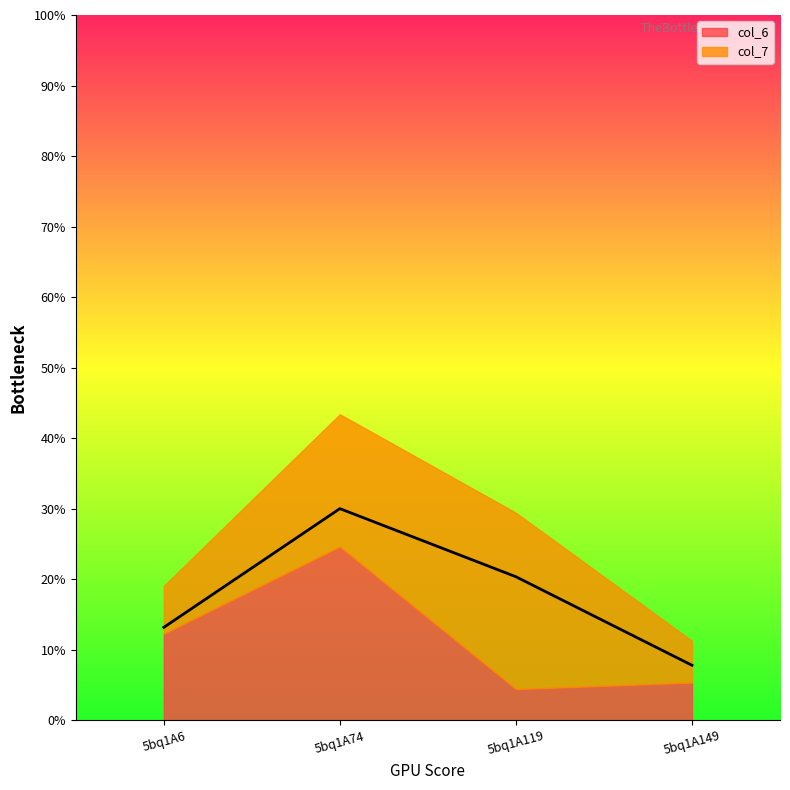

In col_7, how many points are higher than both neighbors (excluding endpoints)?

1